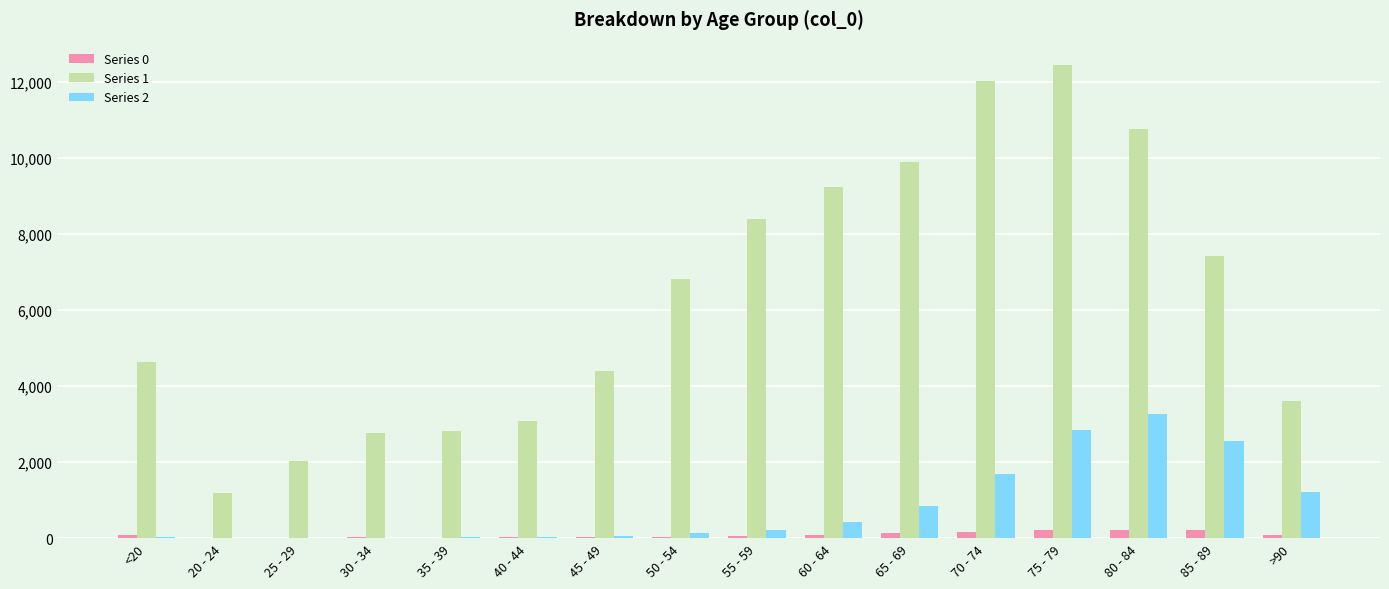

The value of Series 2 at 85 - 89 is 2548. True or false?

True